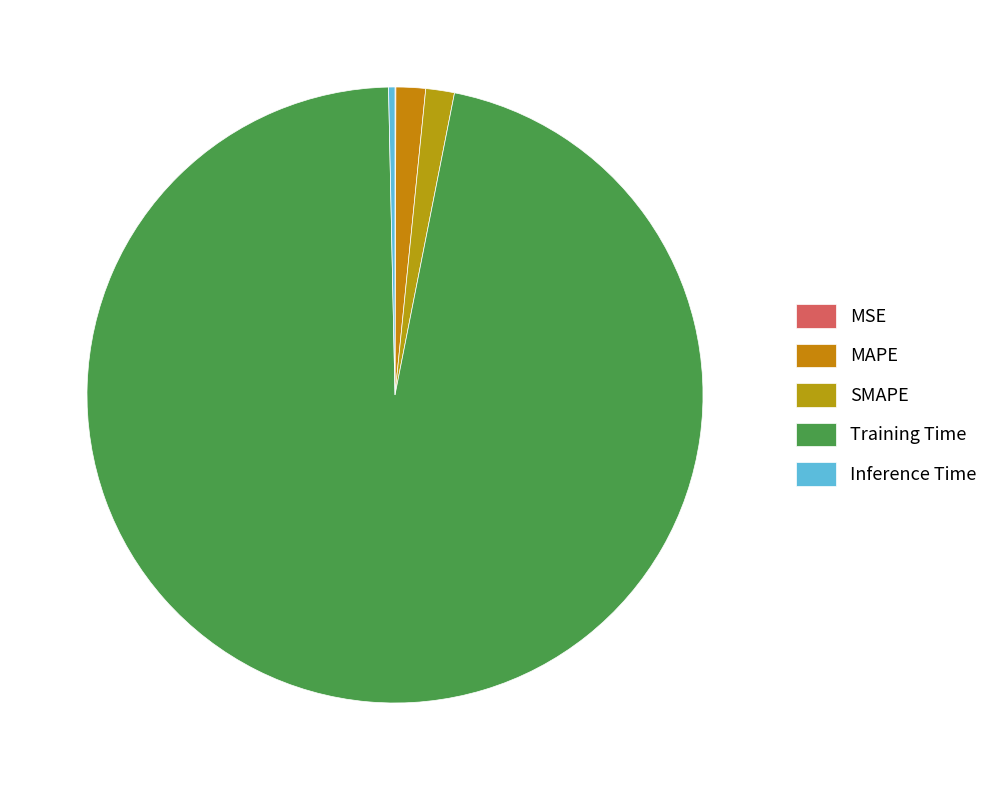

Count the number of slices in the pie.

5